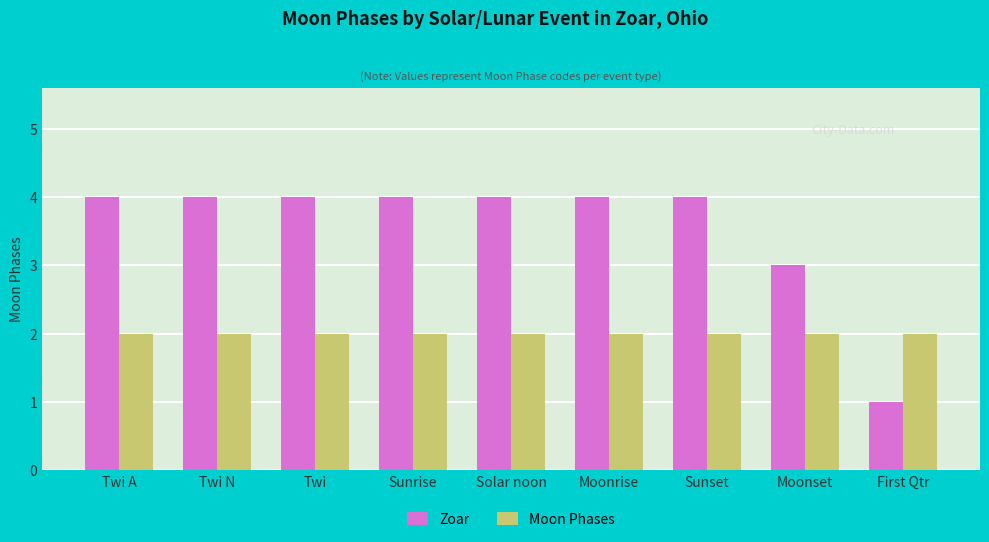

Which category has the lowest value across all series?

First Qtr